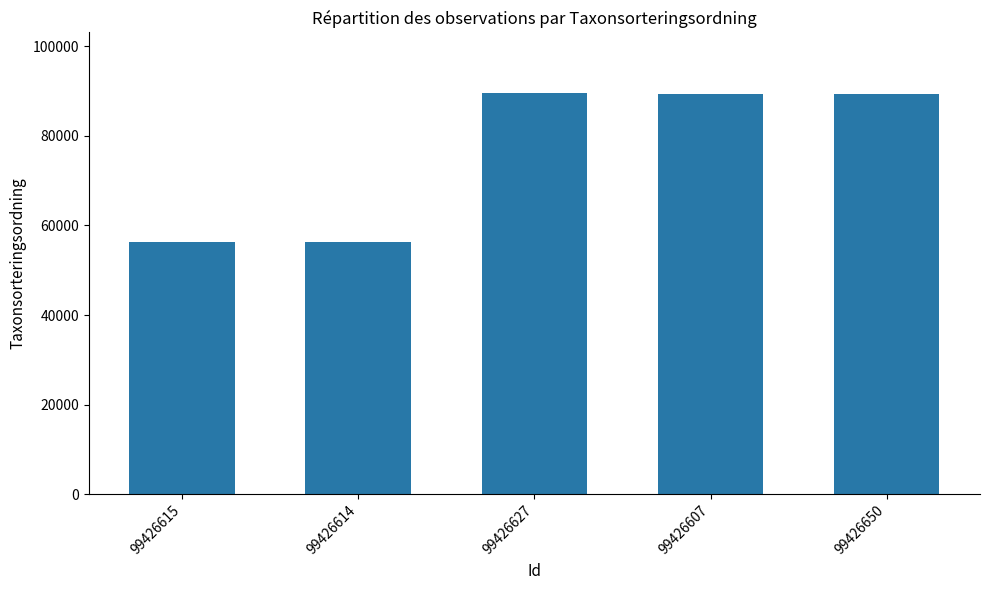

What is the difference between the values at 99426615 and 99426627?

33278